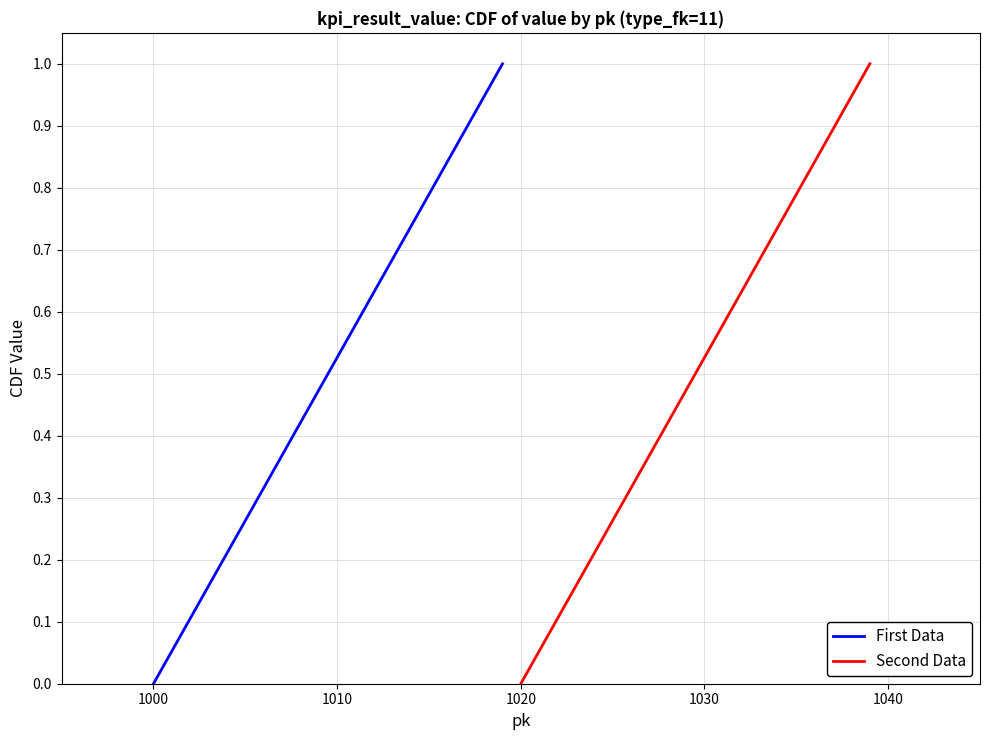

What is the highest value of the First Data series?

1.0